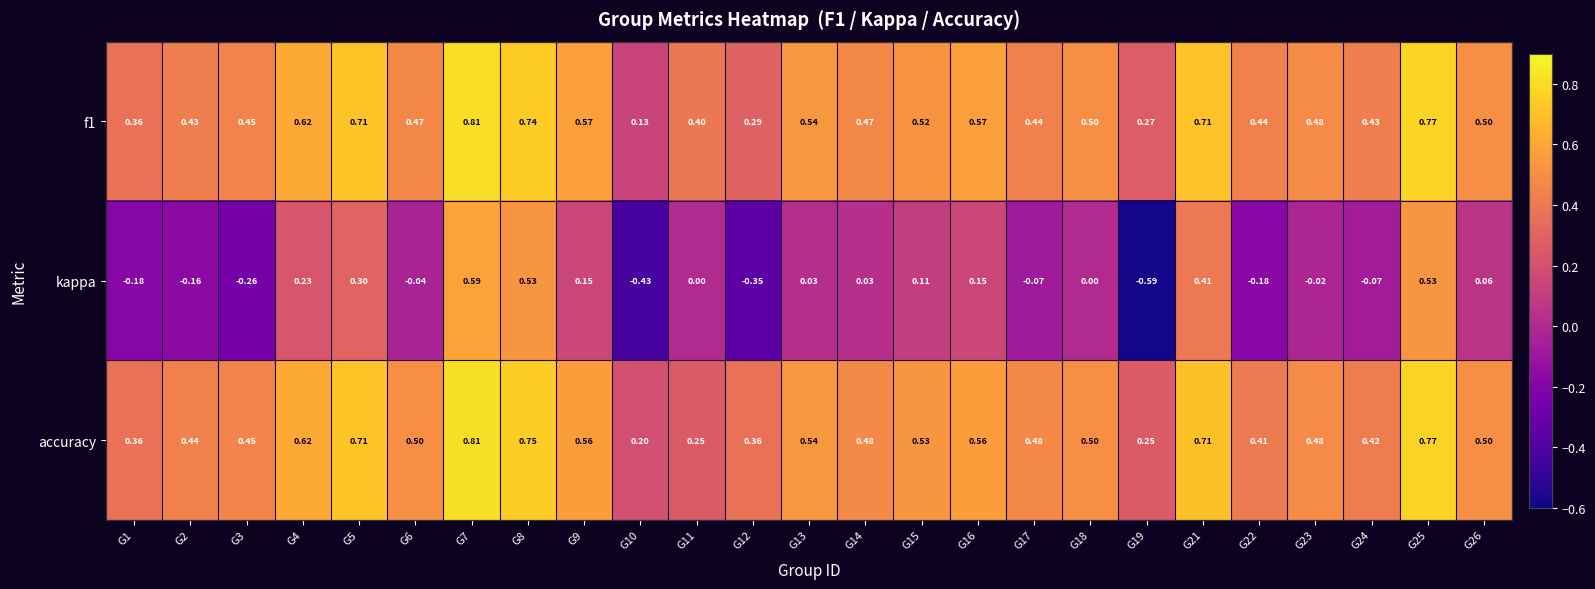

What is the difference between the highest and lowest values at G9?

0.4